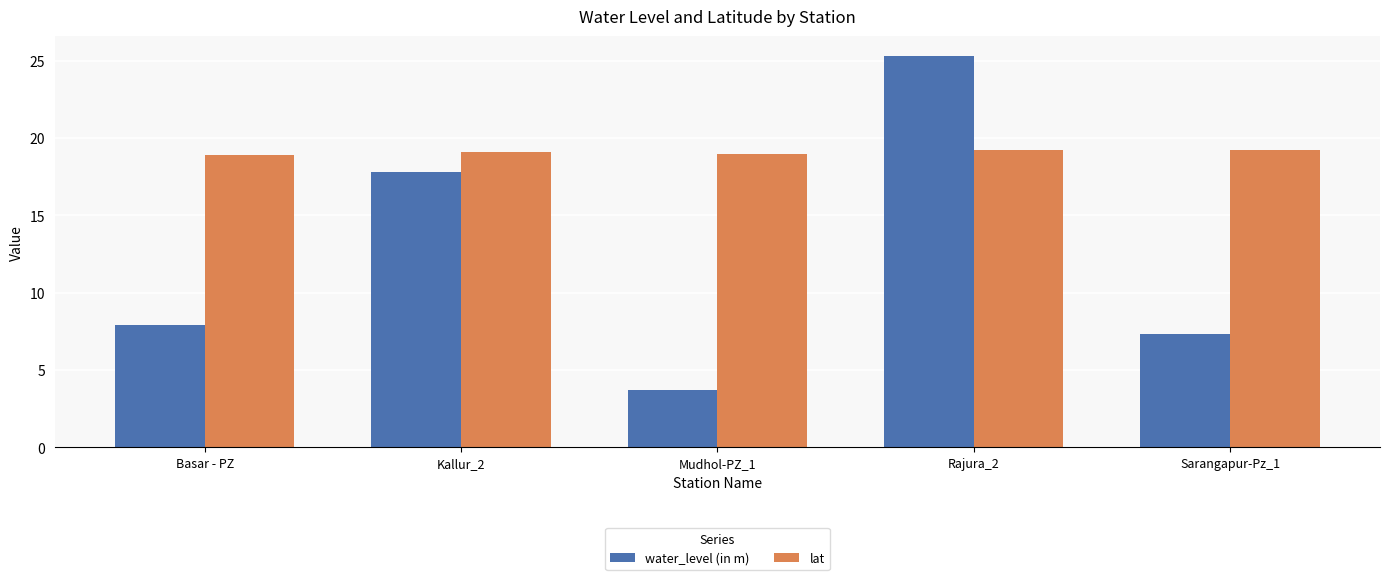

What is the label of the 1st bar from the left?

Basar - PZ